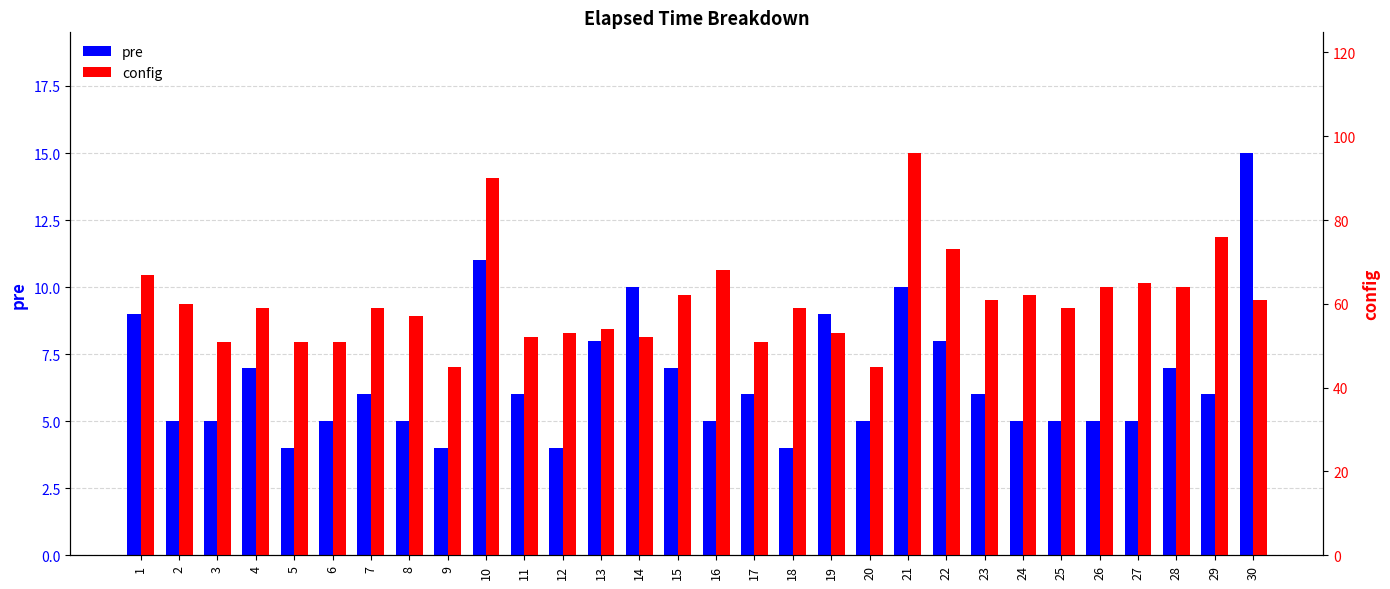

Reading left to right, extract all data points from this chart.

pre: 1=9	2=5	3=5	4=7	5=4	6=5	7=6	8=5	9=4	10=11	11=6	12=4	13=8	14=10	15=7	16=5	17=6	18=4	19=9	20=5	21=10	22=8	23=6	24=5	25=5	26=5	27=5	28=7	29=6	30=15
config: 1=67	2=60	3=51	4=59	5=51	6=51	7=59	8=57	9=45	10=90	11=52	12=53	13=54	14=52	15=62	16=68	17=51	18=59	19=53	20=45	21=96	22=73	23=61	24=62	25=59	26=64	27=65	28=64	29=76	30=61